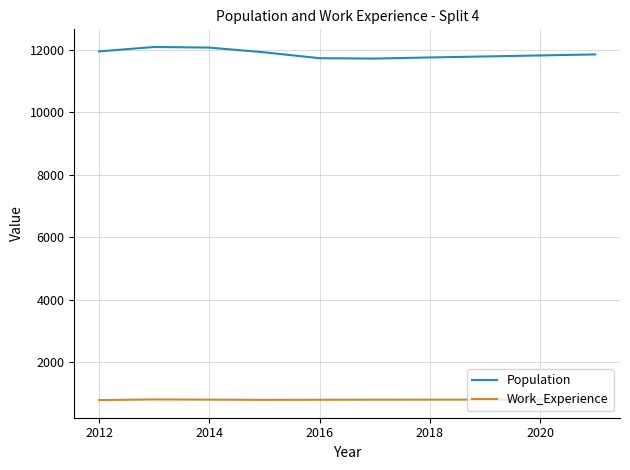

What is the smallest value displayed?

784